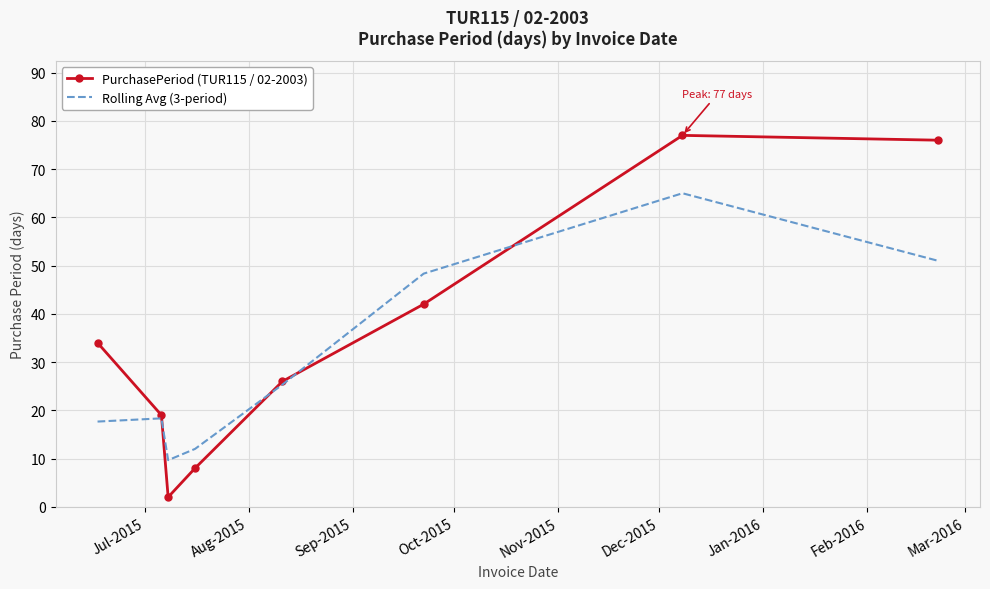

Which series has the widest spread of values?

PurchasePeriod (TUR115 / 02-2003)